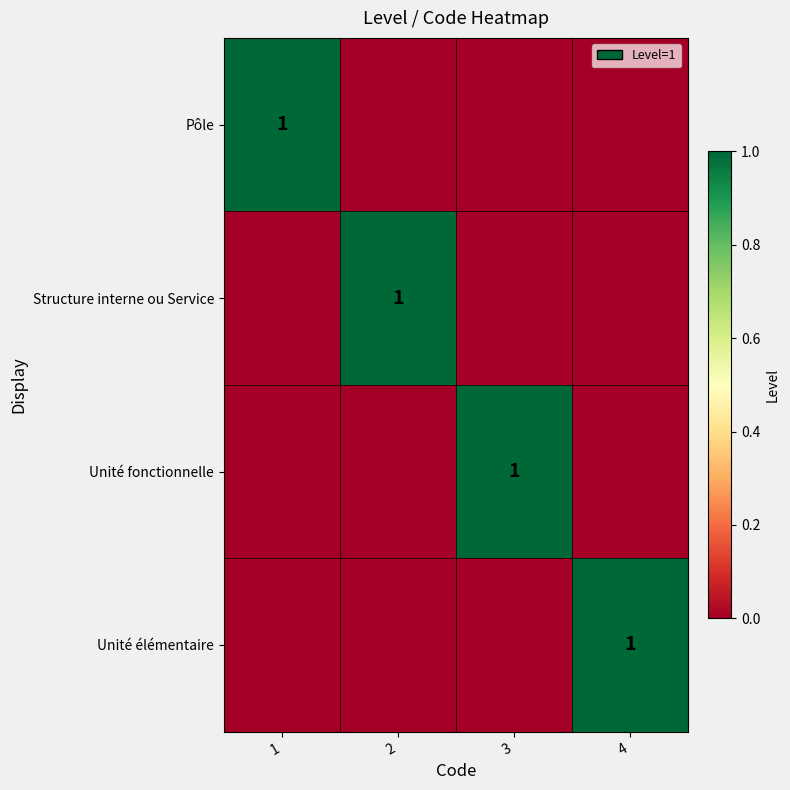

The value of Structure interne ou Service at 2 is 0. True or false?

False